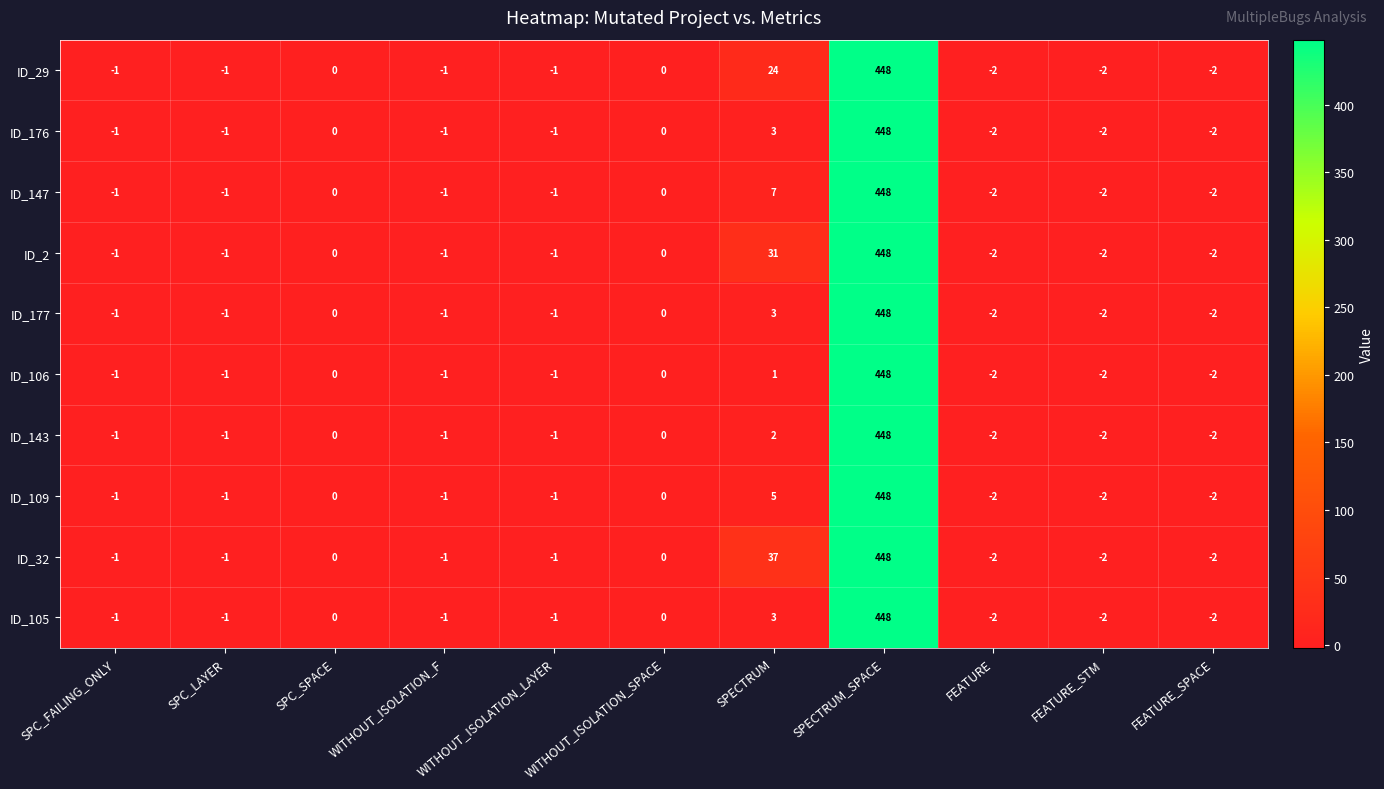

What is the difference between the maximum and minimum values in the ID_143 series?

450